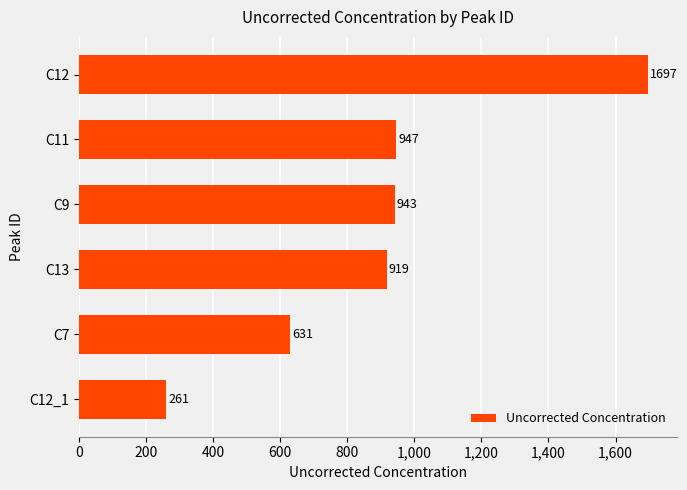

Where is the data nearest to the value 978?

C11